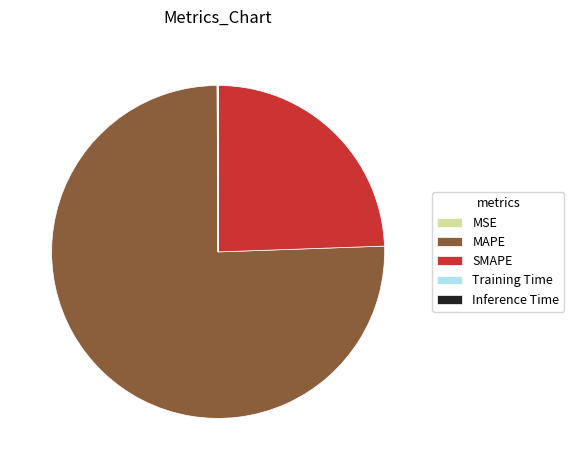

Do SMAPE and MAPE together represent more than half of the pie?

Yes